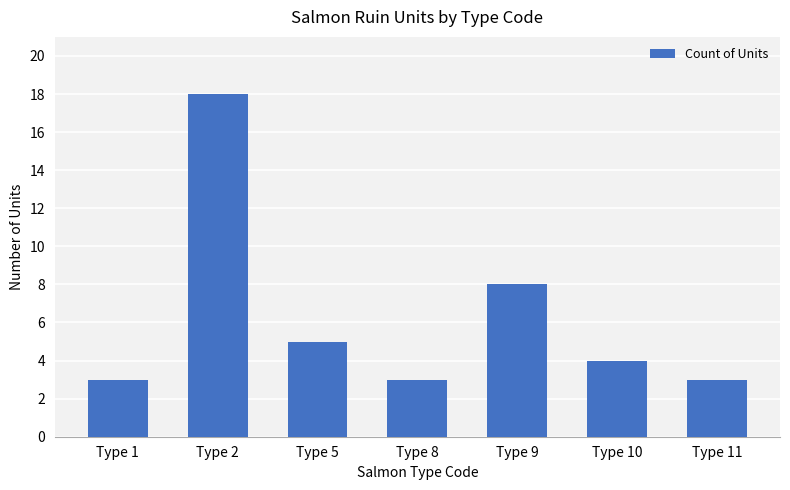

Between Type 9 and Type 10, which is larger?

Type 9